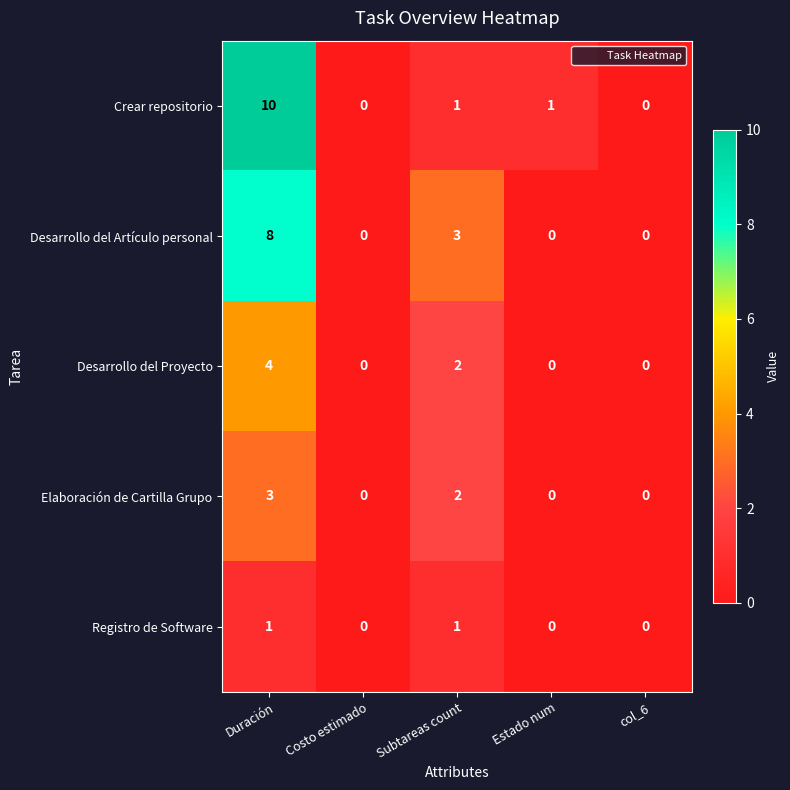

List the series in order of their peak value, lowest first.

Registro de Software, Elaboración de Cartilla Grupo, Desarrollo del Proyecto, Desarrollo del Artículo personal, Crear repositorio